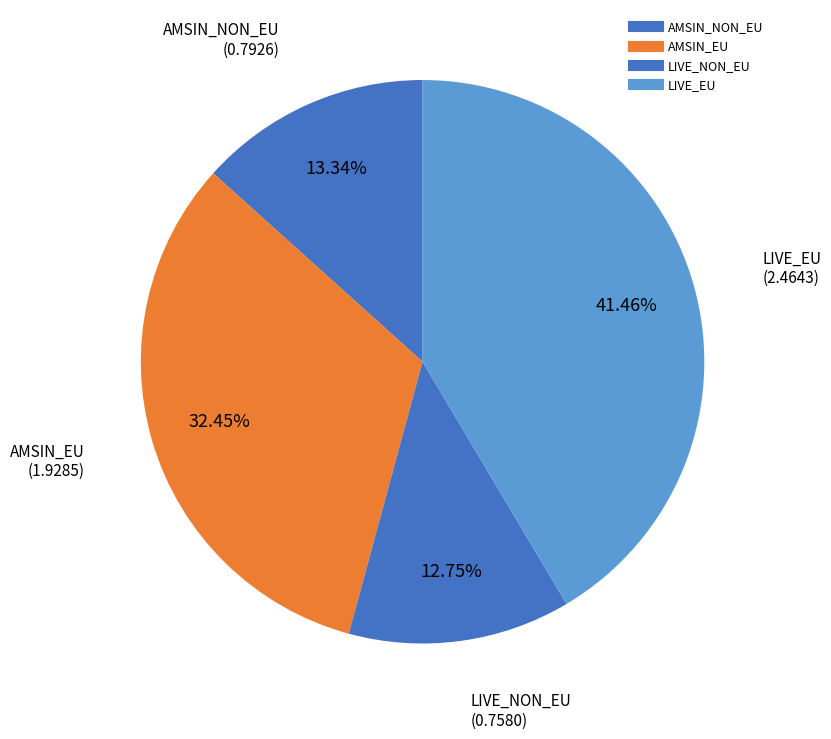

What percentage is the AMSIN_EU slice, to the nearest percent?

32%